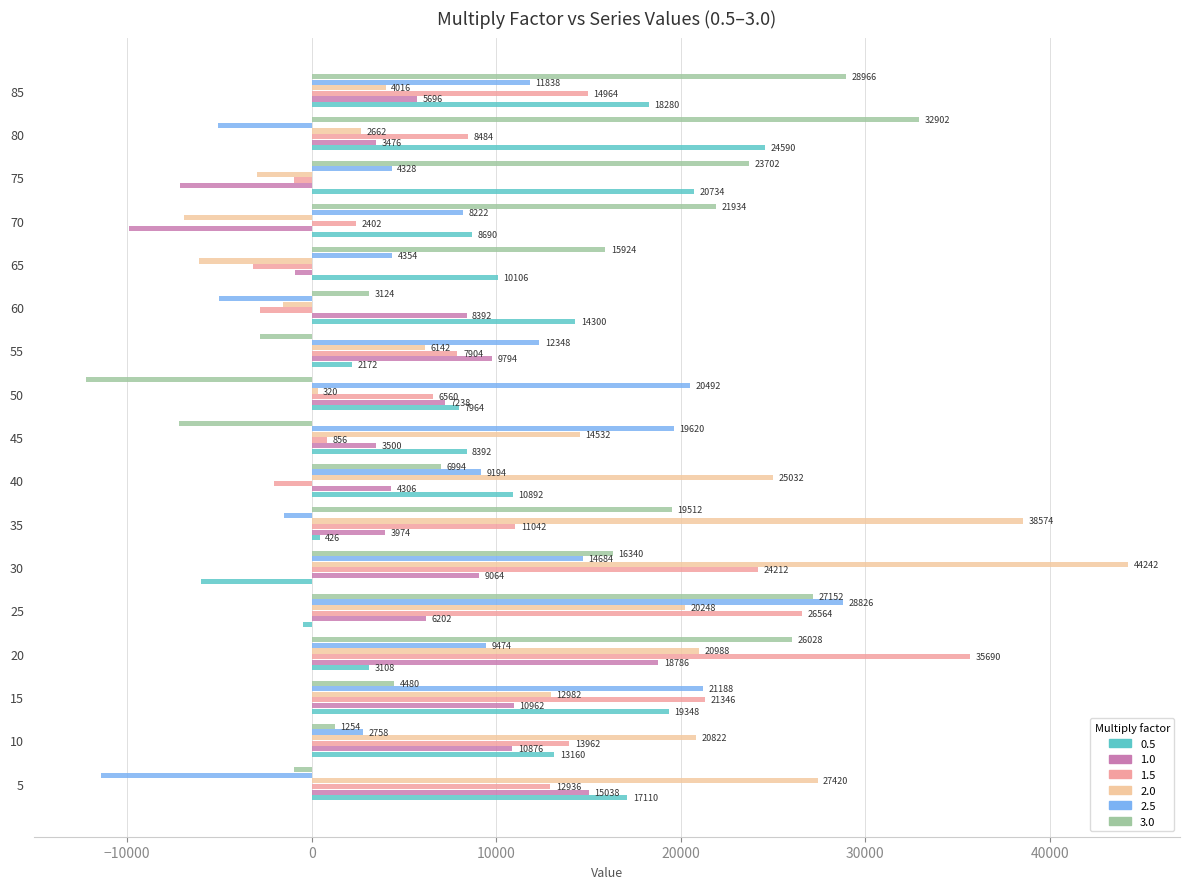

Which series has the largest total across all categories?

2.0